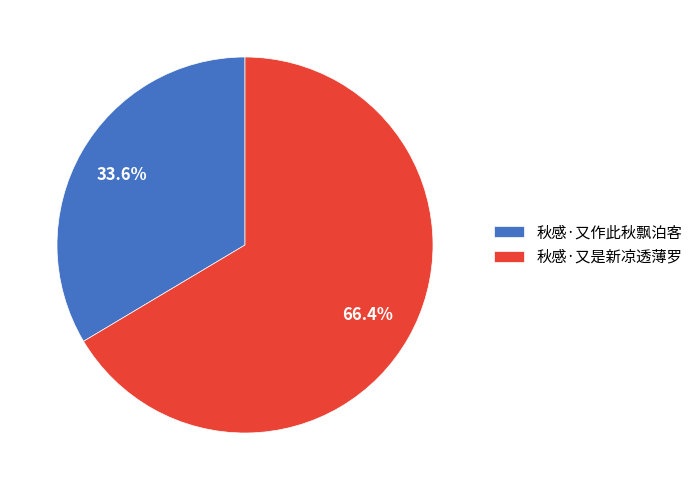

Which slice is the smallest?

秋感·又作此秋飘泊客